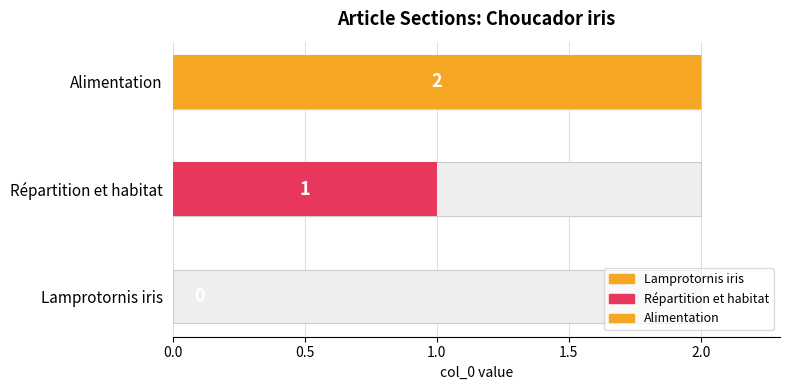

The chart shows a value of 0 at Lamprotornis iris. True or false?

True